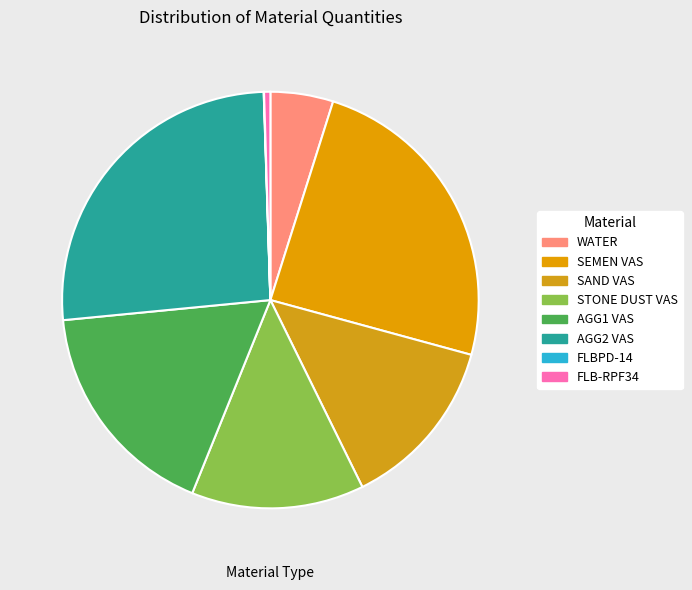

True or false: AGG2 VAS accounts for 26% of the total.

True